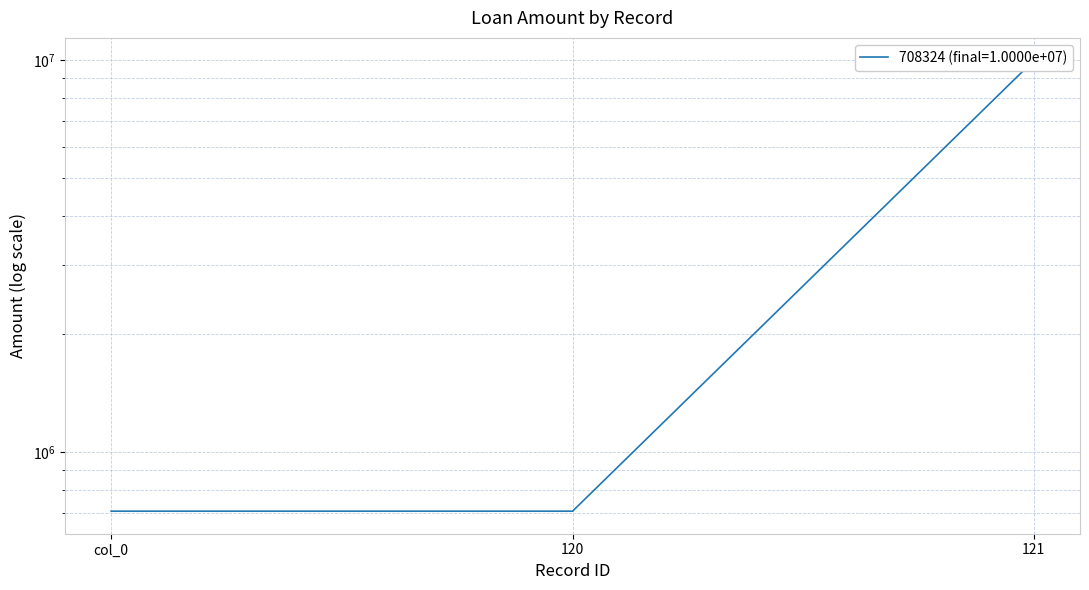

How many data points does each series have?

3